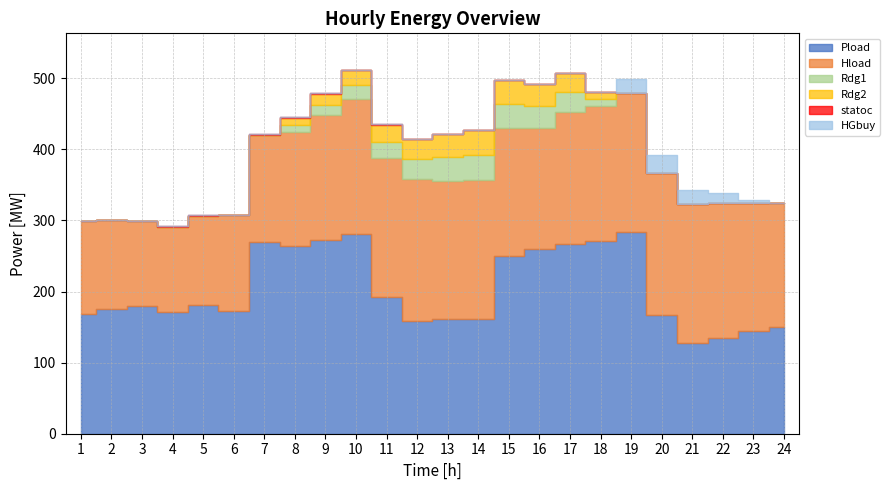

What is the difference between the maximum and second lowest values in the Rdg1 series?

35.0